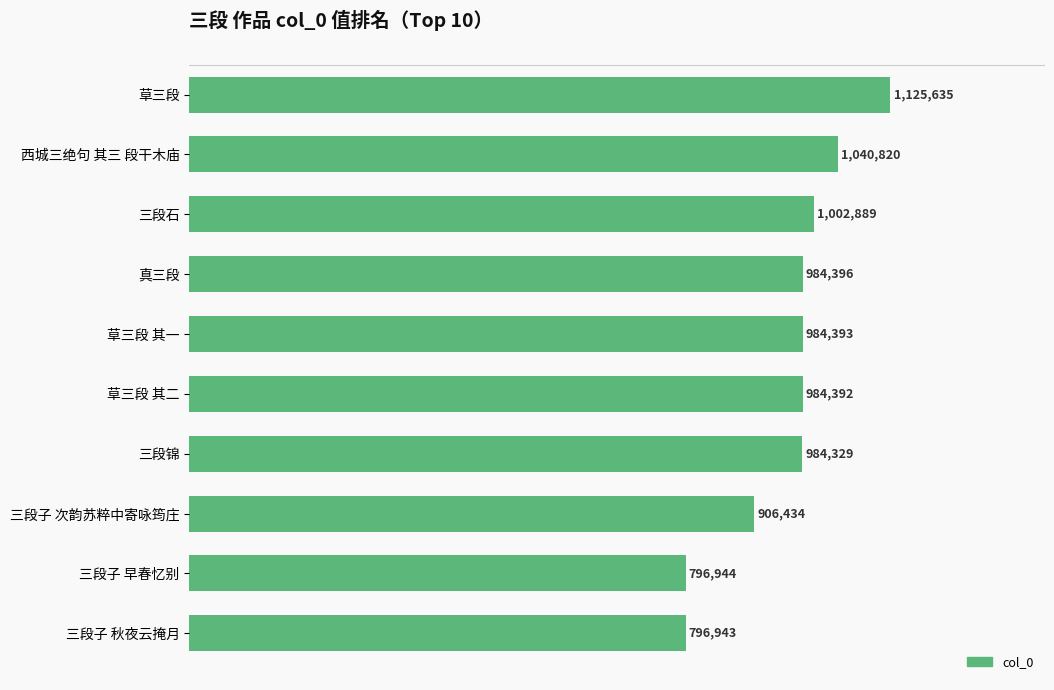

Are the bars horizontal?

Yes